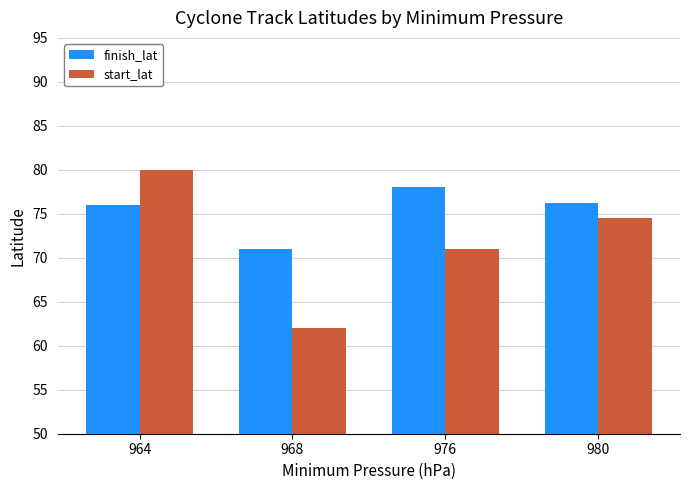

Rank the series by their maximum value, from lowest to highest.

finish_lat, start_lat